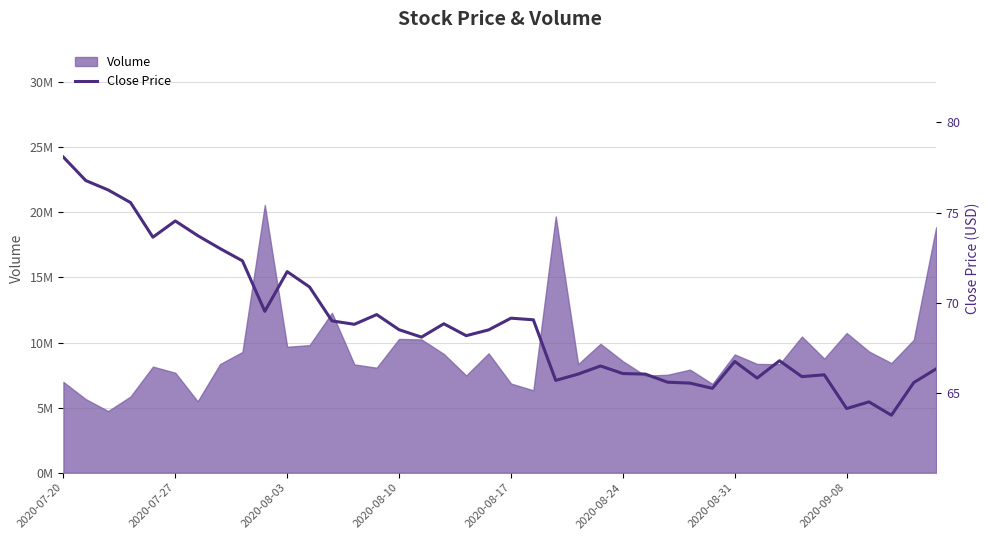

Which has a higher value, 23 or 21?

21